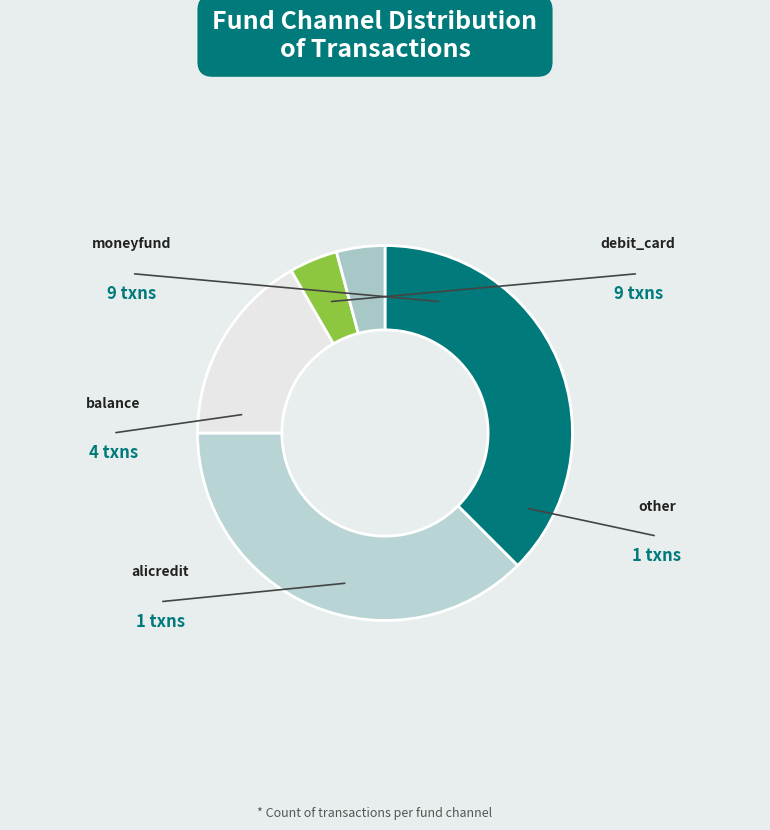

Is there any slice that represents more than half of the pie?

No